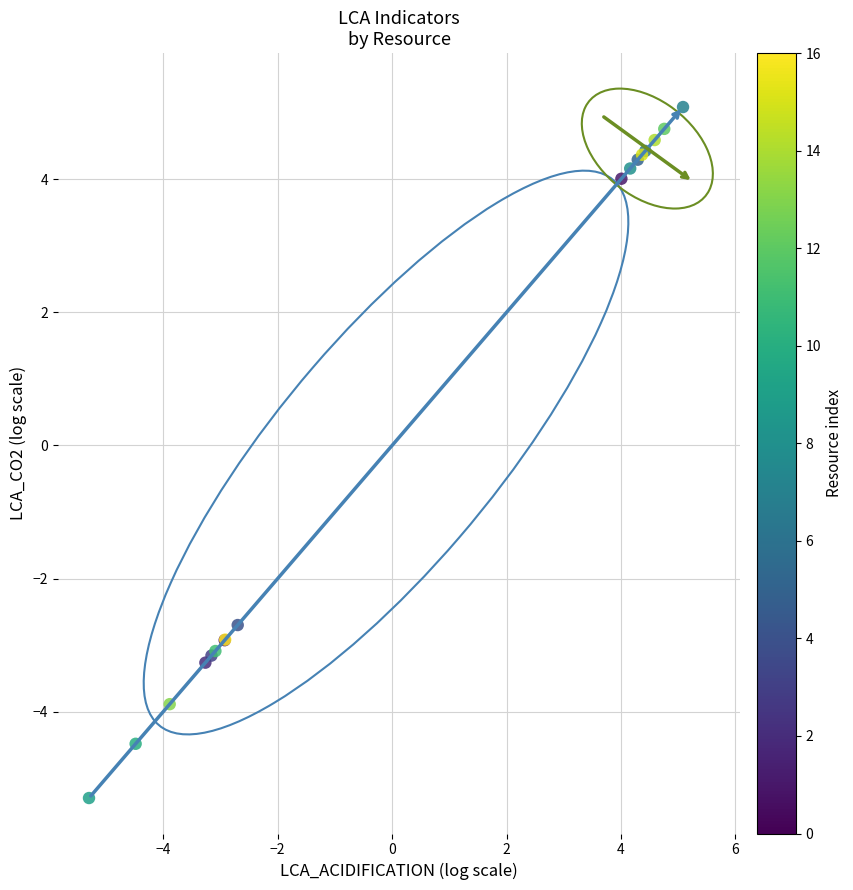

What Y value in the scatter plot is closest to 0?

-2.7